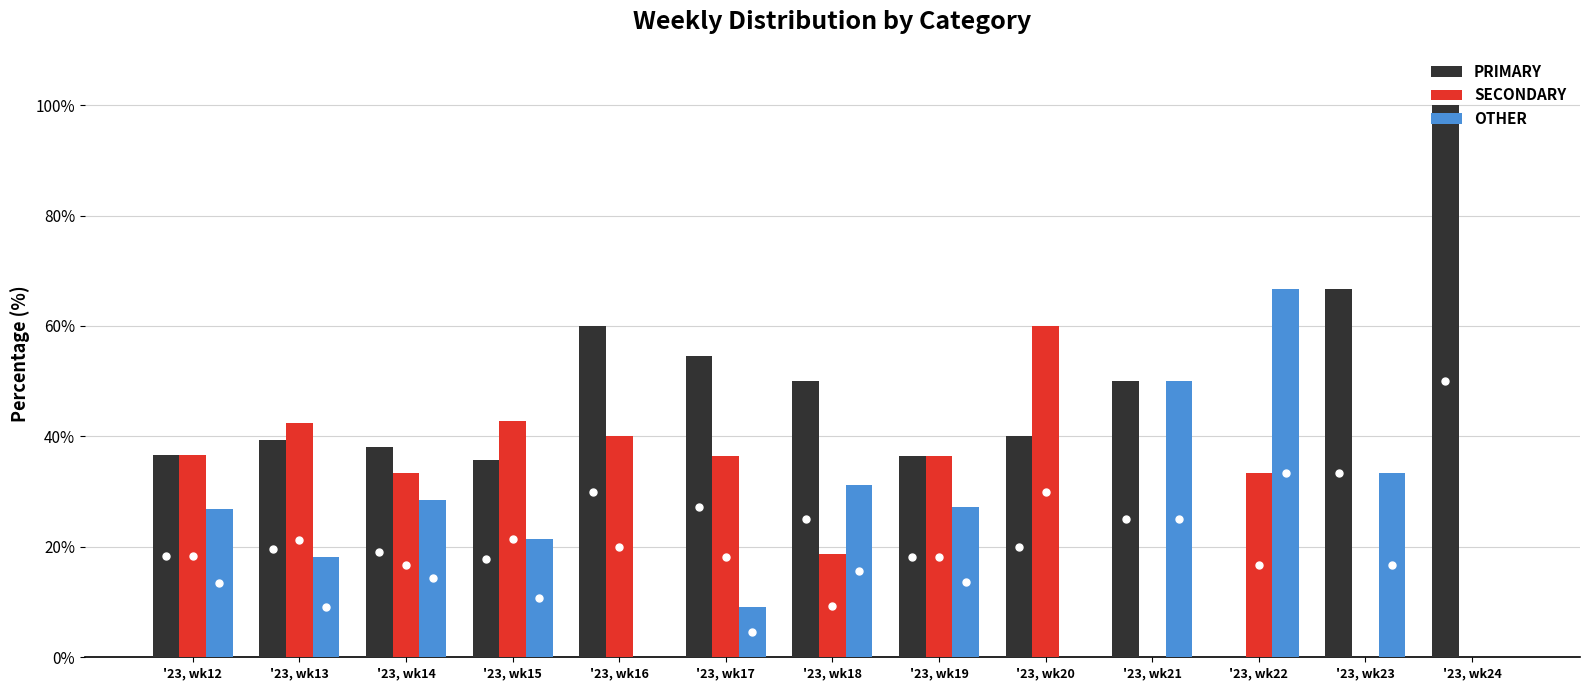

What is the average value of the SECONDARY series?

29.2